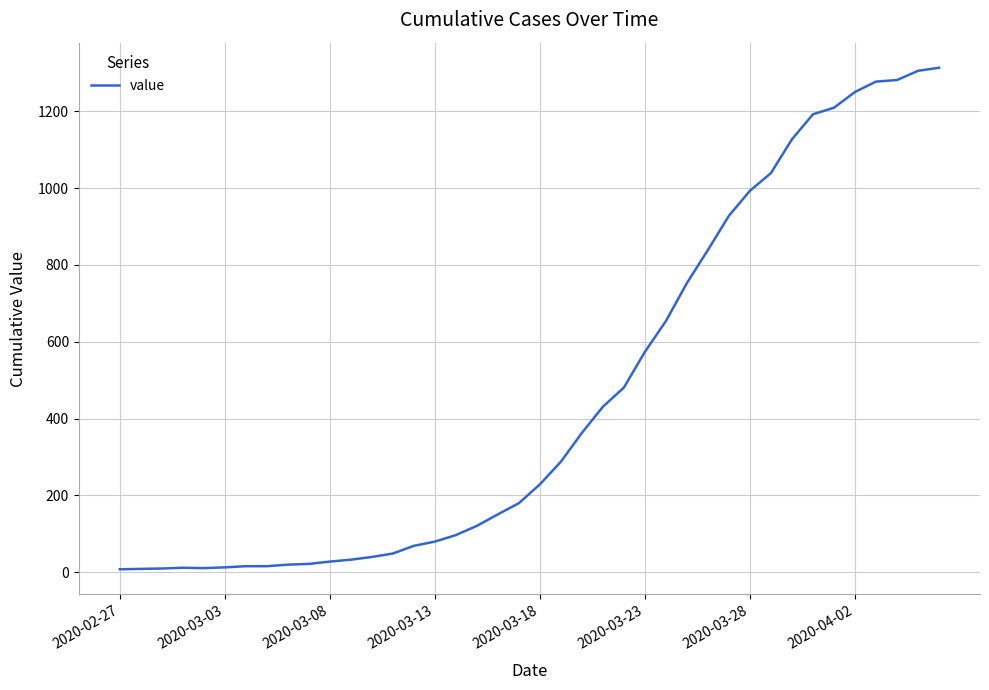

What is the smallest value displayed?

8